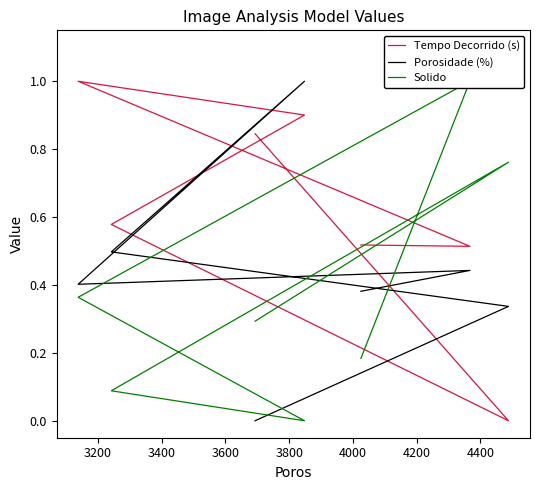

The value of Tempo Decorrido (s) at 3600 is 0.9. True or false?

True